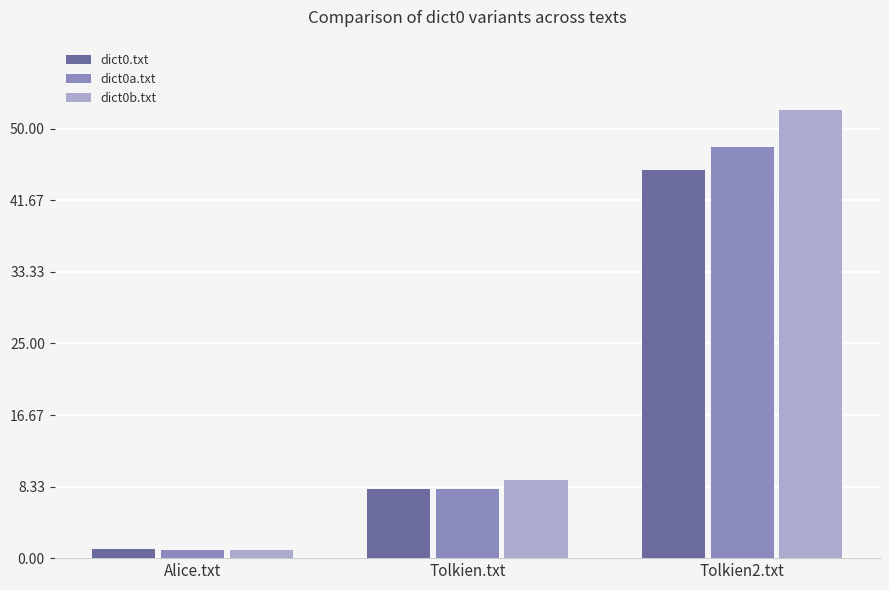

How many values in the dict0a.txt series are below 8?

1